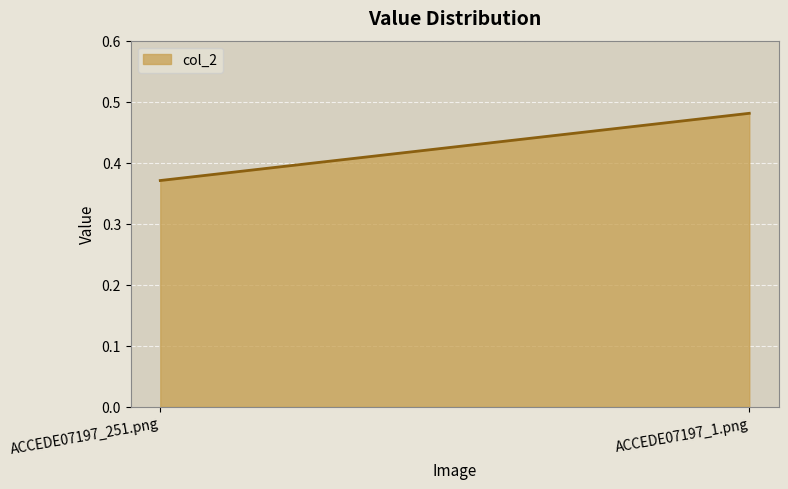

What is the sum of the values at ACCEDE07197_1.png and ACCEDE07197_251.png?

0.9